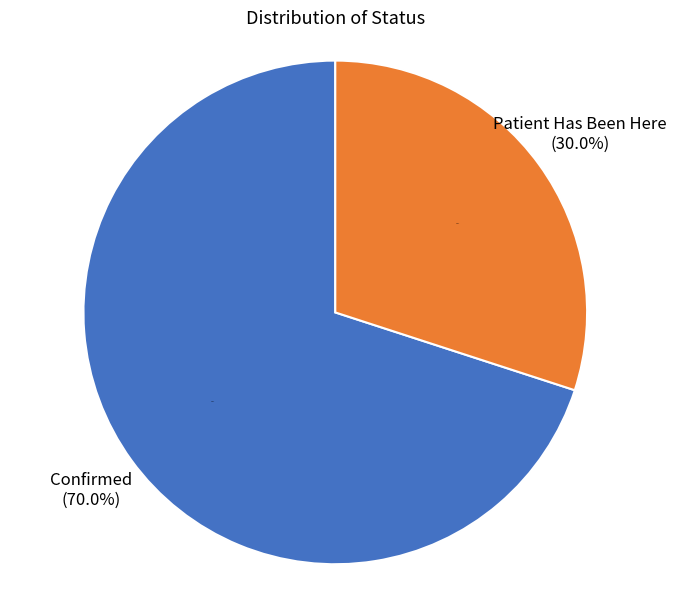

To the nearest percent, what is the average slice percentage?

50%